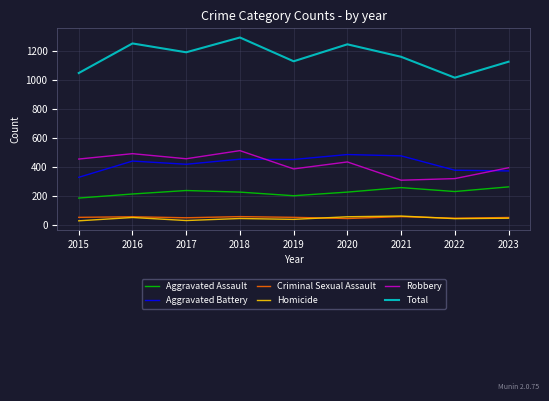

Which series changed the most between 2015 and 2018?

Total